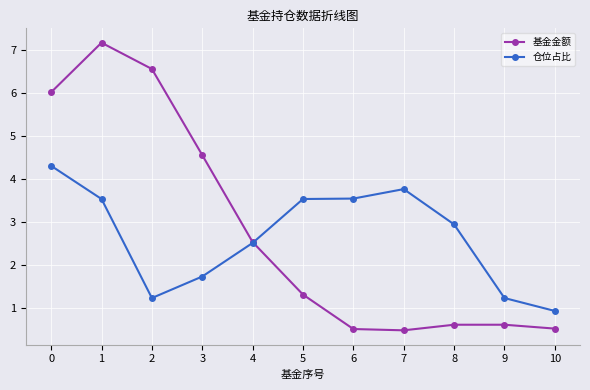

Is the value of 仓位占比 at 2 greater than the value of 基金金额 at 8?

Yes